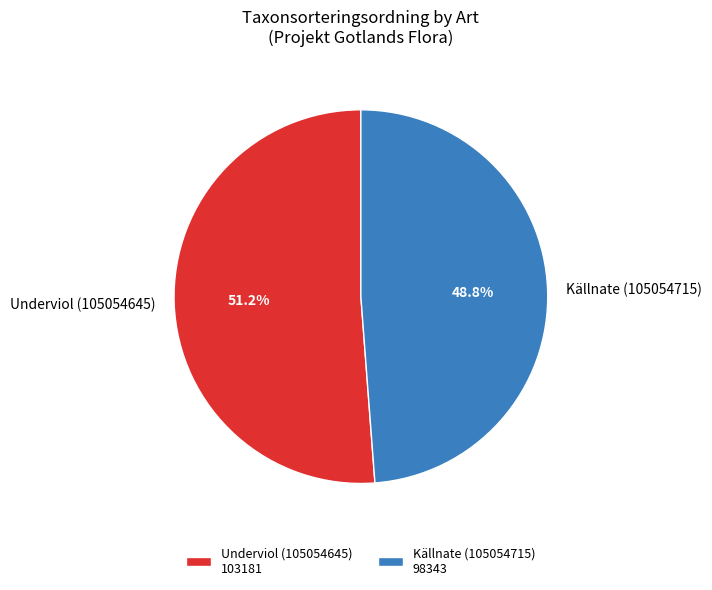

Which slice is the smallest?

Källnate (105054715)